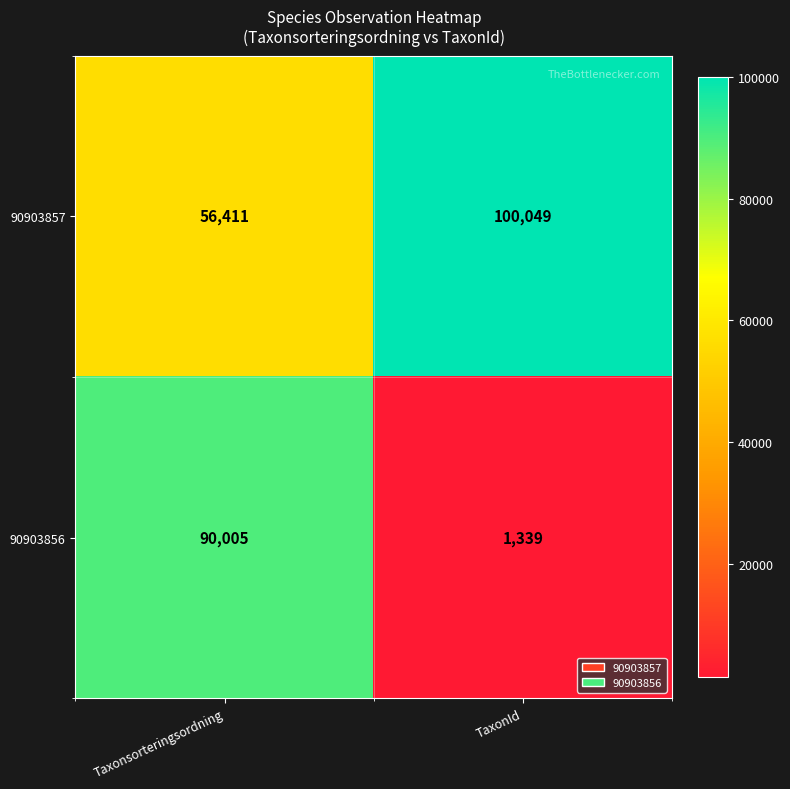

Reading left to right, what are all the values shown in this chart?

90903857: Taxonsorteringsordning=56411	TaxonId=100049
90903856: Taxonsorteringsordning=90005	TaxonId=1339